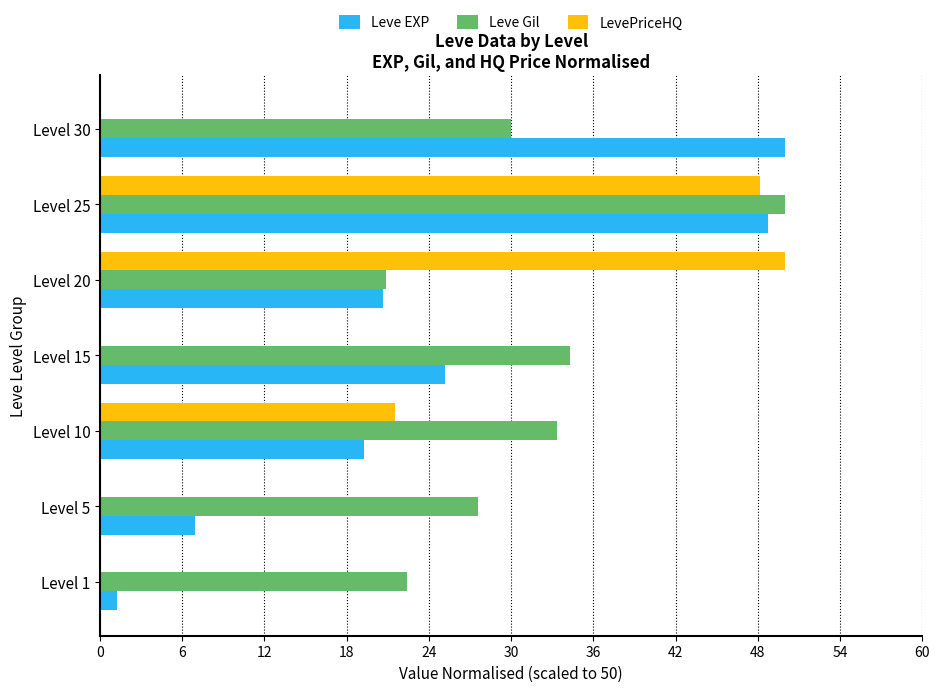

What is the greatest value displayed?

50.0